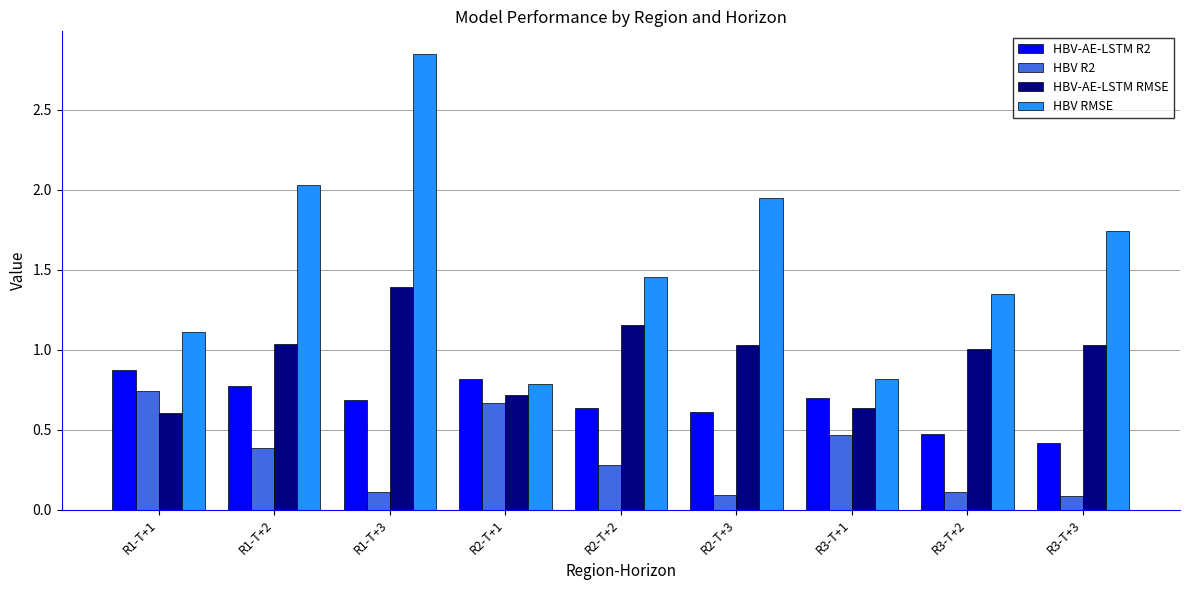

How many series are shown in this chart?

4